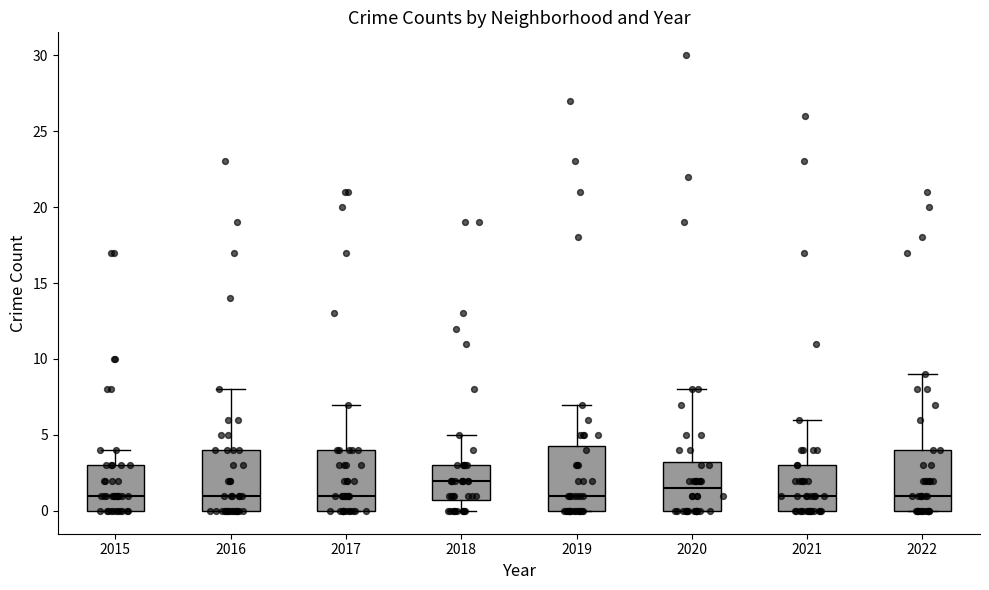

Reading left to right, transcribe this box plot: for each box, give where its median line is, the range the box spans, and where its two whiskers end, as read against the y-axis. The values are not printed on the chart, so give them approximately, as read against the axis.

2015: median 1.0, box 0.0 to 3.0, whiskers 0.0 to 4.0
2016: median 1.0, box 0.0 to 4.0, whiskers 0.0 to 8.0
2017: median 1.0, box 0.0 to 4.0, whiskers 0.0 to 7.0
2018: median 2.0, box 1.0 to 3.0, whiskers 0.0 to 5.0
2019: median 1.0, box 0.0 to 4.5, whiskers 0.0 to 7.0
2020: median 1.5, box 0.0 to 3.5, whiskers 0.0 to 8.0
2021: median 1.0, box 0.0 to 3.0, whiskers 0.0 to 6.0
2022: median 1.0, box 0.0 to 4.0, whiskers 0.0 to 9.0